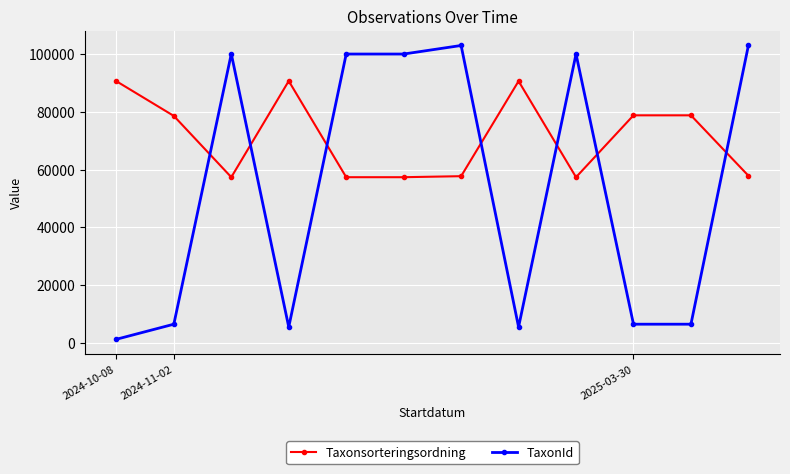

What is the value of the TaxonId point at the 5th from the left?

100049